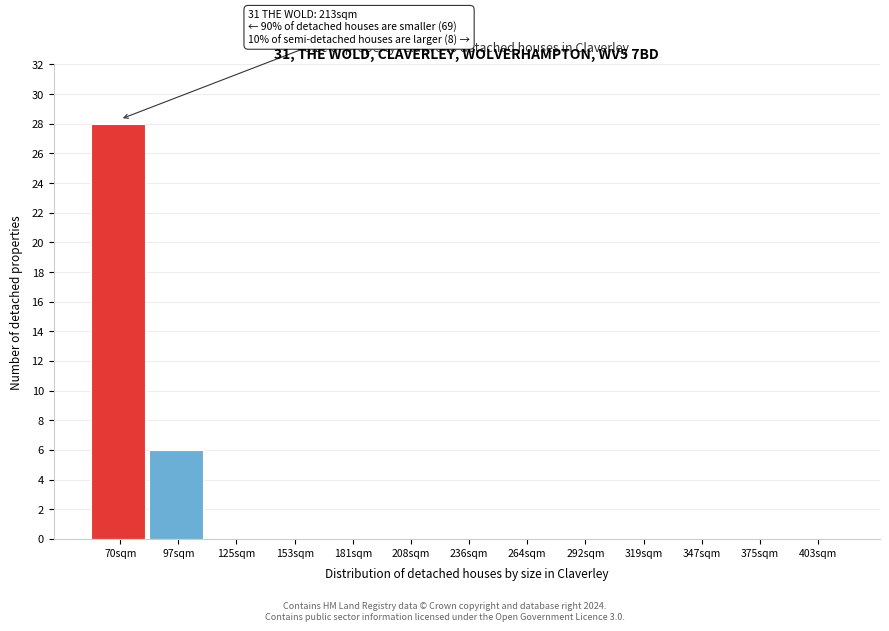

What is the change in value from 97sqm to 125sqm?

-6